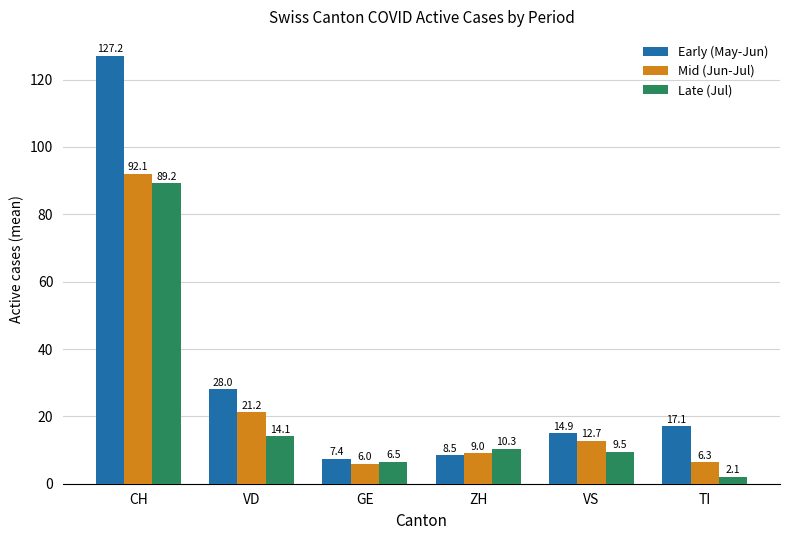

How many data points in Late (Jul) are above 10?

3